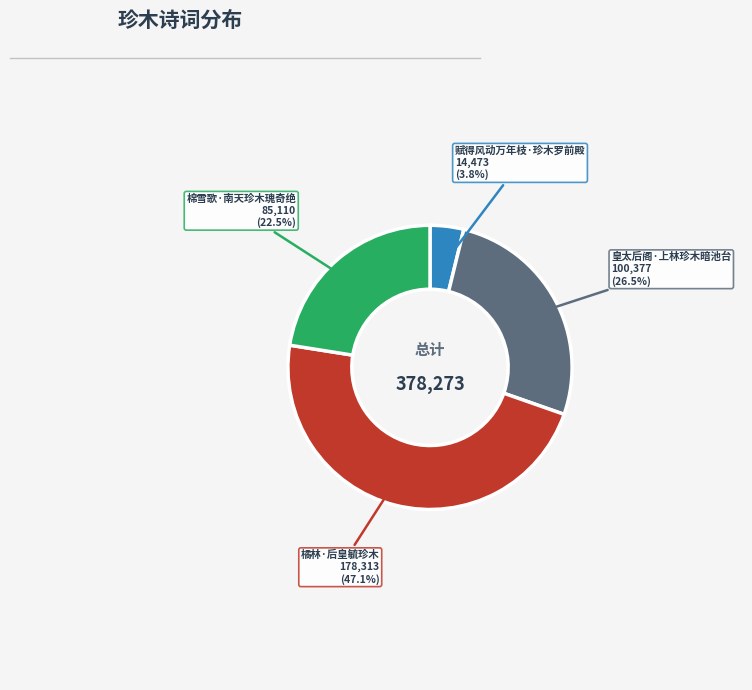

Is there any slice that represents more than half of the pie?

No